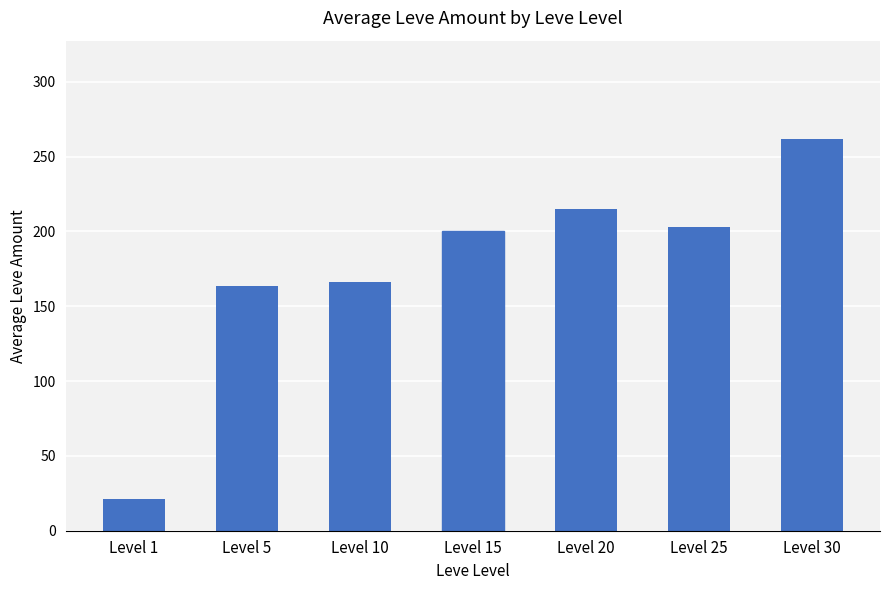

What is the ratio of the value at Level 30 to the value at Level 20?

1.2